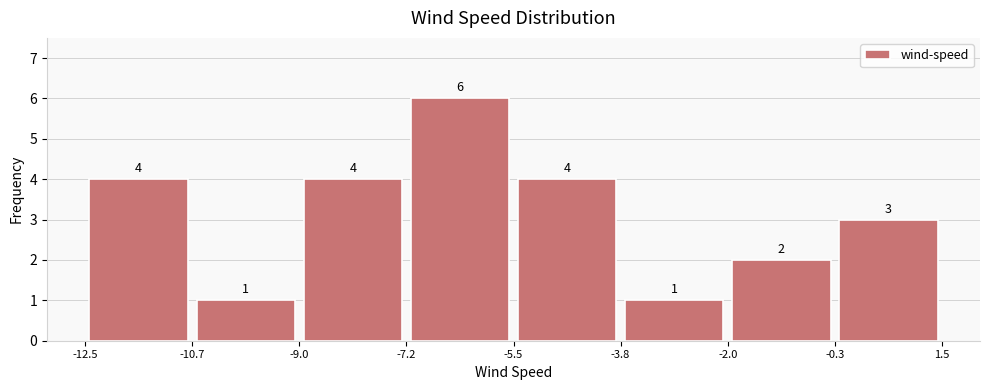

Reading left to right, list every bar in this chart as the range it spans on the x-axis followed by its height.

-12.5 to -10.7: 4
-10.7 to -9.0: 1
-9.0 to -7.2: 4
-7.2 to -5.5: 6
-5.5 to -3.8: 4
-3.8 to -2.0: 1
-2.0 to -0.3: 2
-0.3 to 1.5: 3